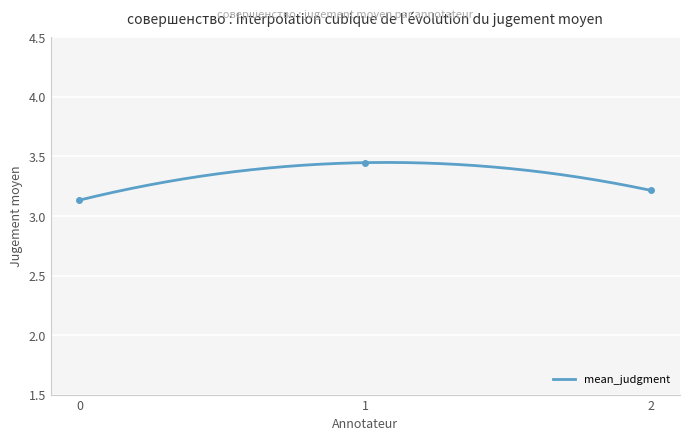

What is the value of the 2nd point from the left?

3.4